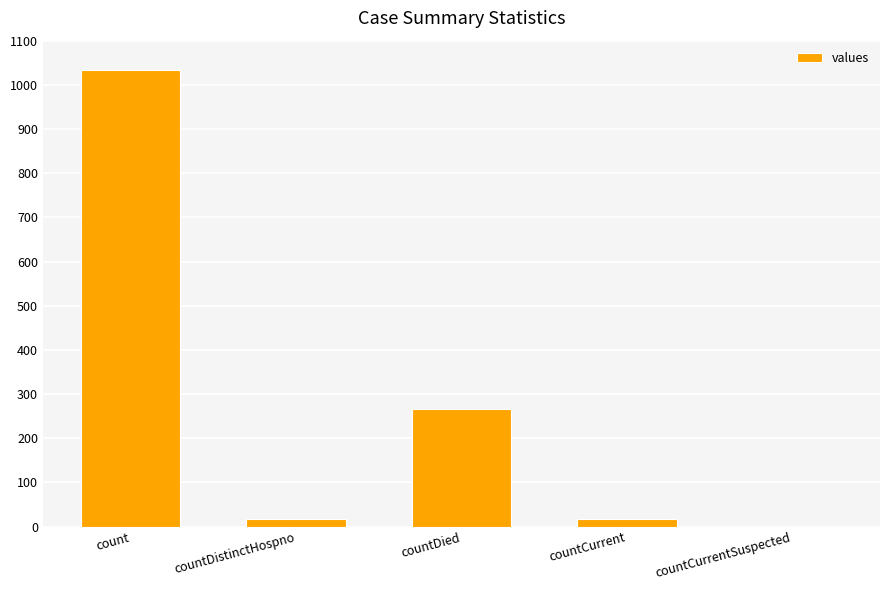

Which has a higher value, countDistinctHospno or countDied?

countDied